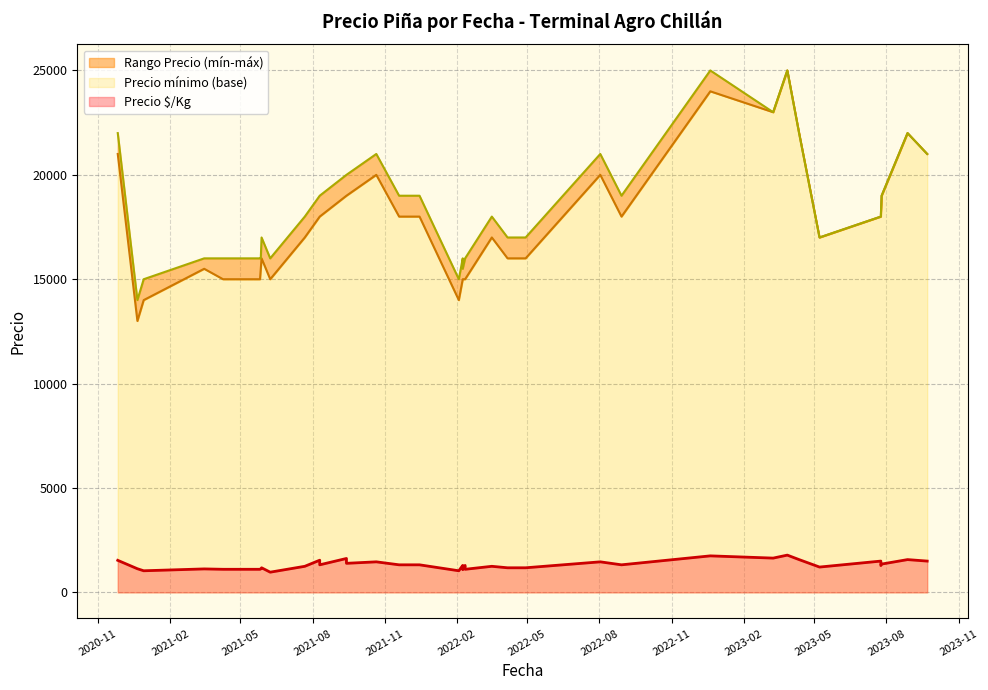

True or false: Precio máximo has more than 1 points higher than both neighbors.

True